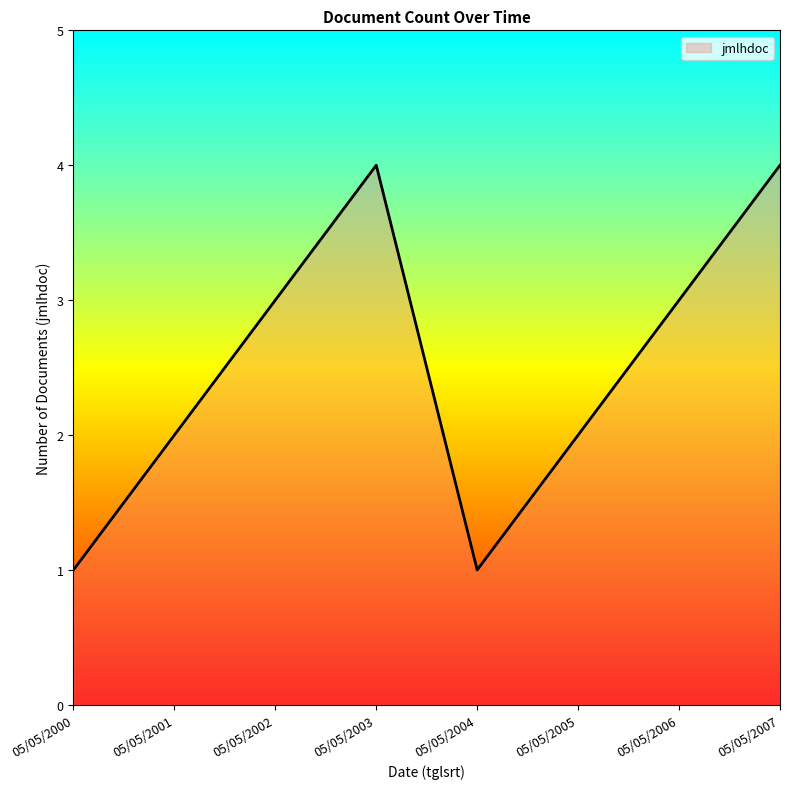

How many values are below 3?

4